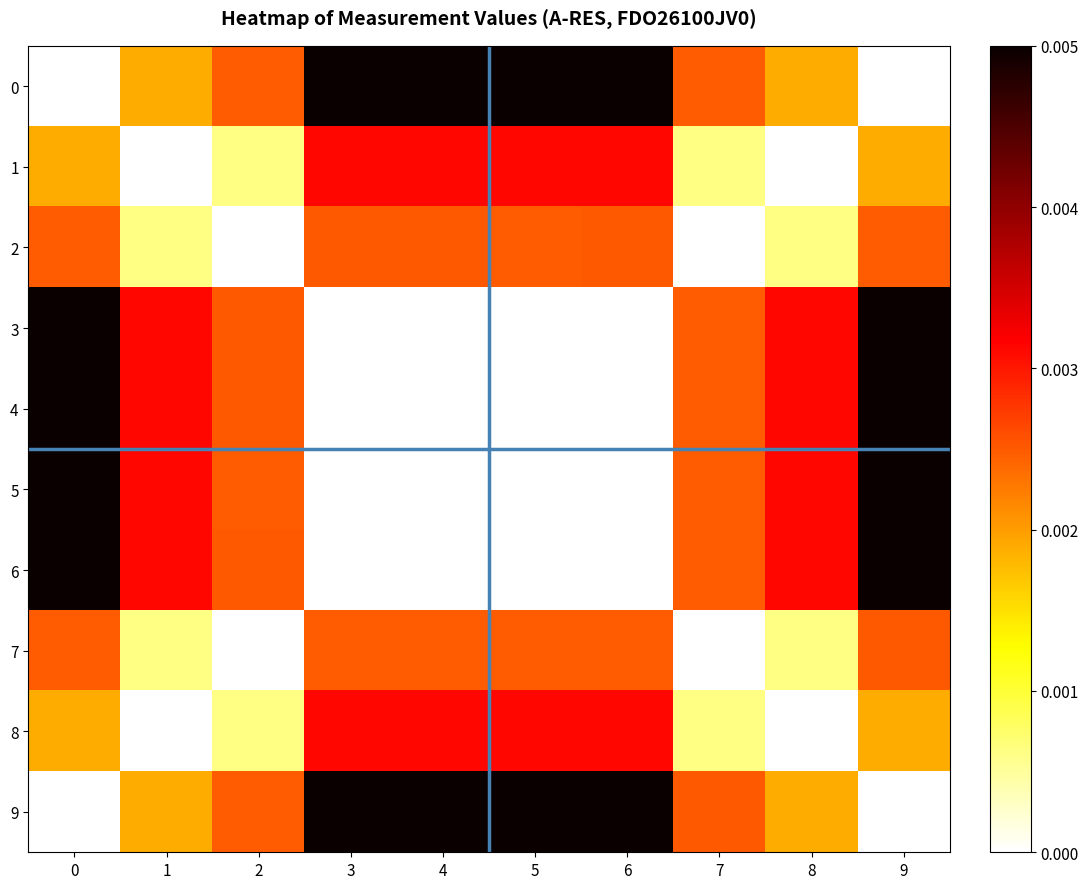

Which series has the largest range (max minus min)?

3